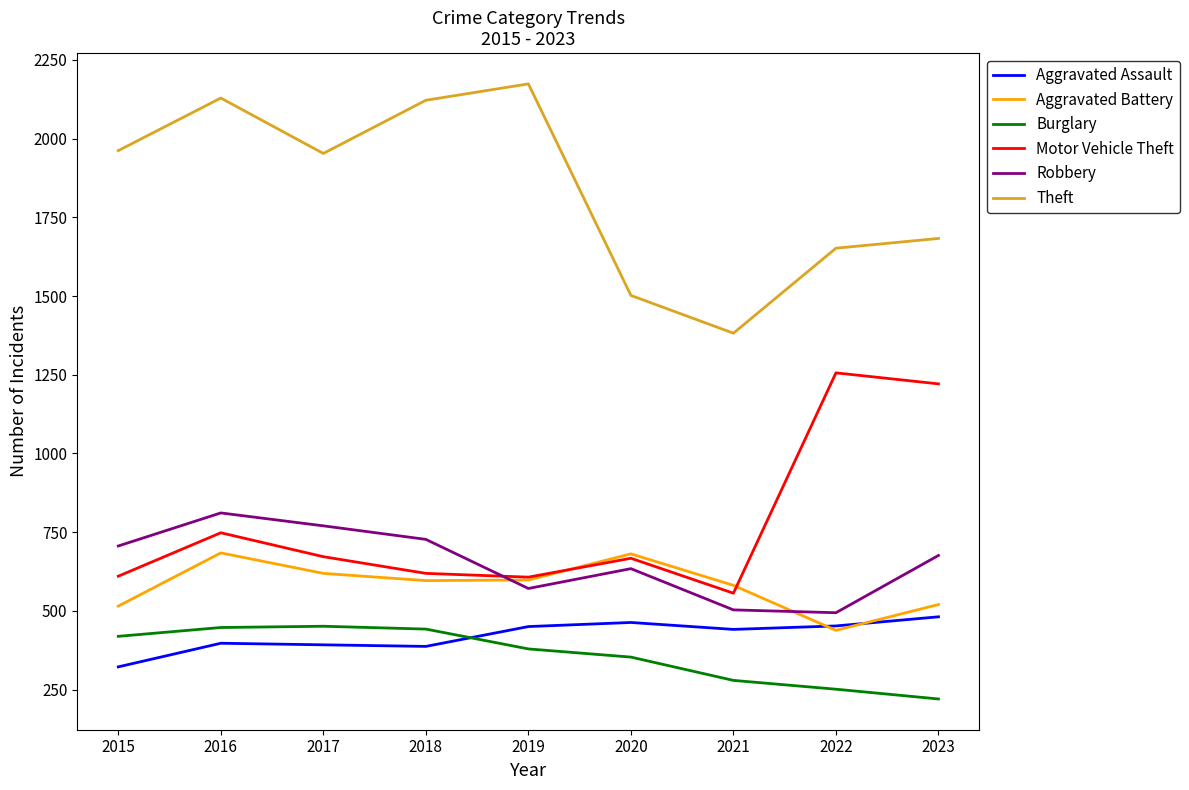

What value does the Theft series have at 2023?

1683